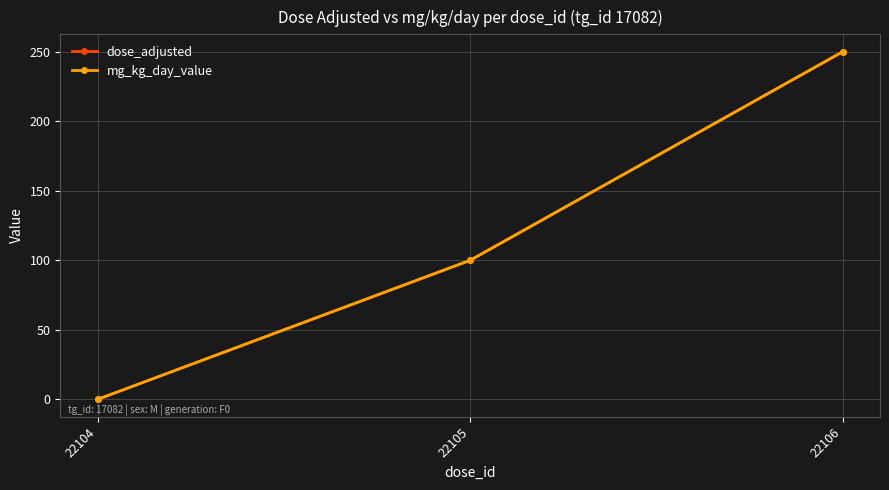

The mg_kg_day_value series shows 250 at 22106. True or false?

True